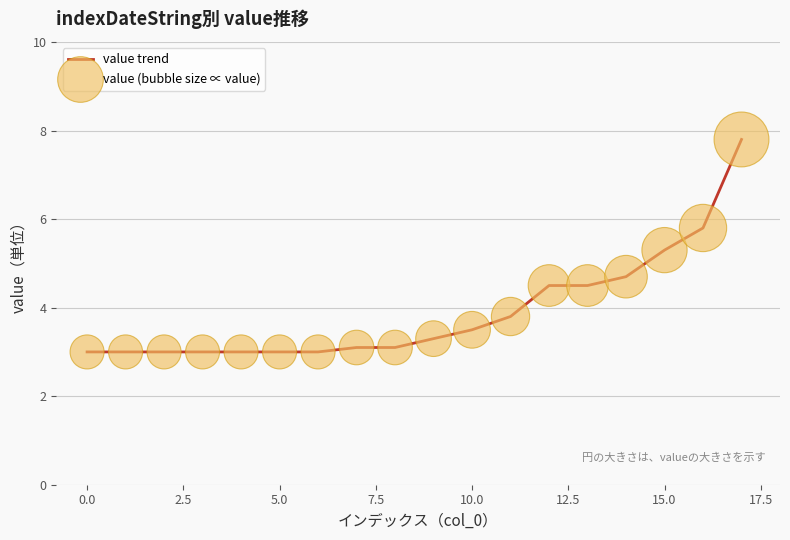

What is the maximum value shown in the chart?

7.8